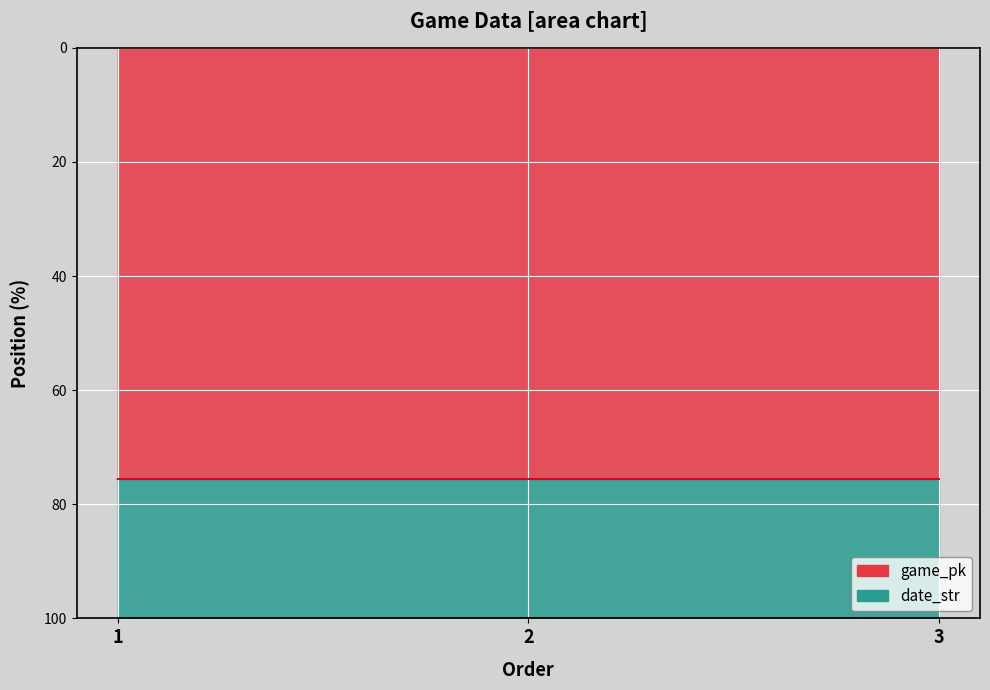

Reading right to left, list all the values displayed in this chart.

3=75.6	2=75.6	1=75.6